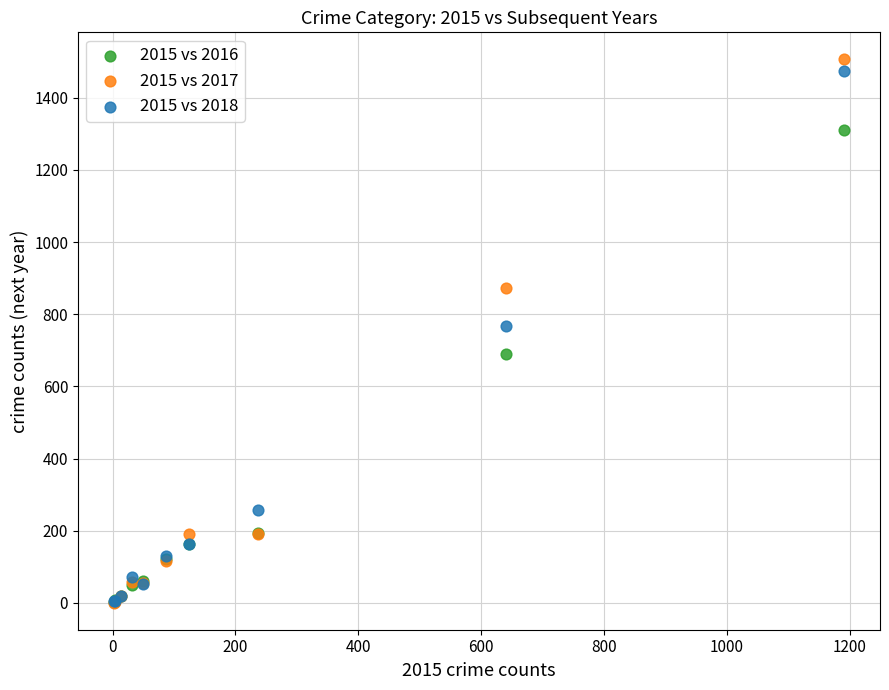

Which series reaches the maximum Y coordinate?

2015 vs 2017